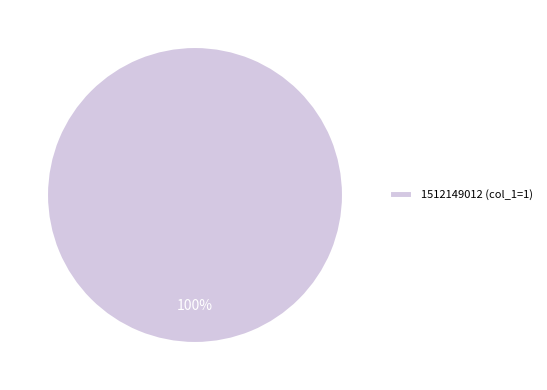

Count the number of slices in the pie.

1